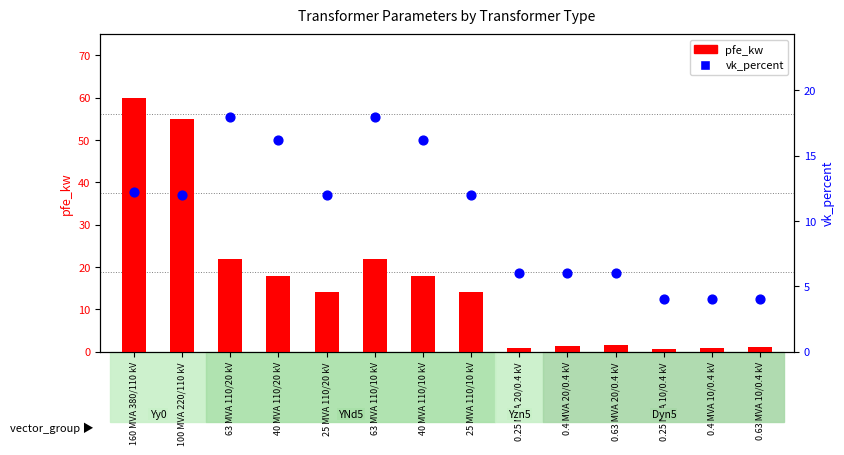

Is the value of pfe_kw at 63 MVA 110/20 kV greater than the value of vk_percent at 25 MVA 110/20 kV?

Yes